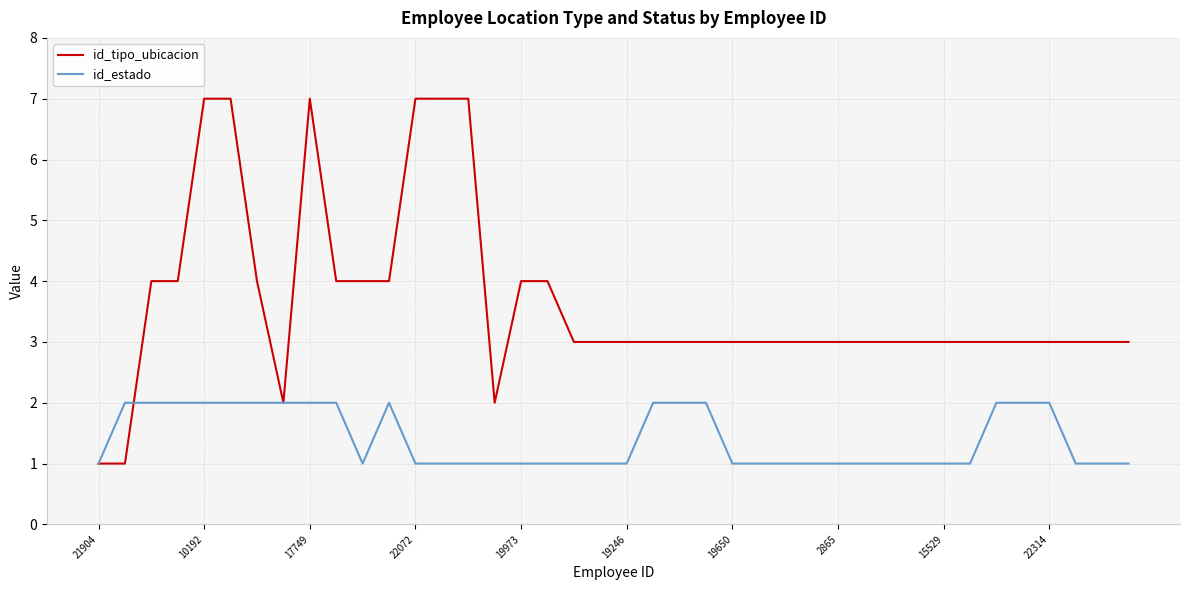

What is the highest value of the id_tipo_ubicacion series?

7